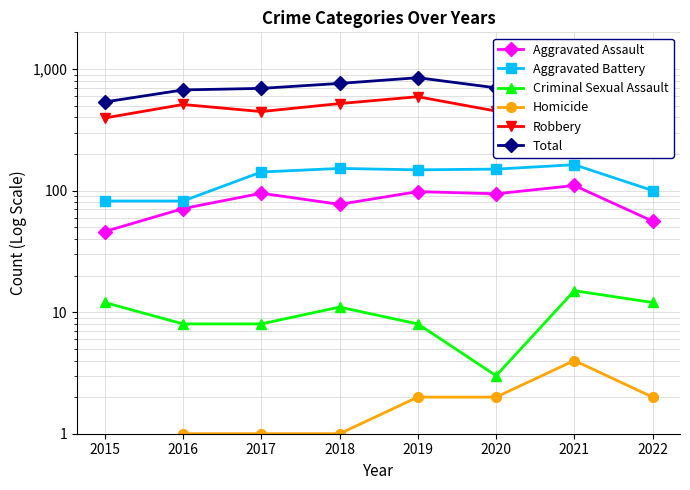

At which label does Criminal Sexual Assault first exceed 11?

2015